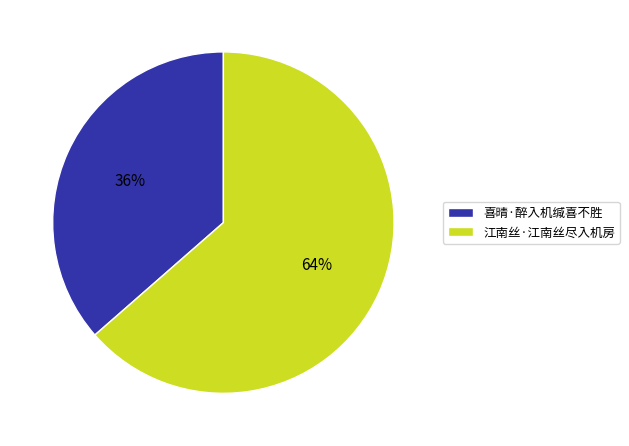

What is the smallest slice in the pie chart?

喜晴·醉入机缄喜不胜